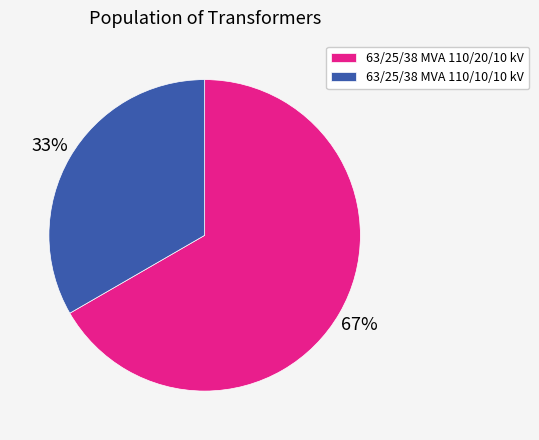

Which slice represents more than half of the pie?

63/25/38 MVA 110/20/10 kV